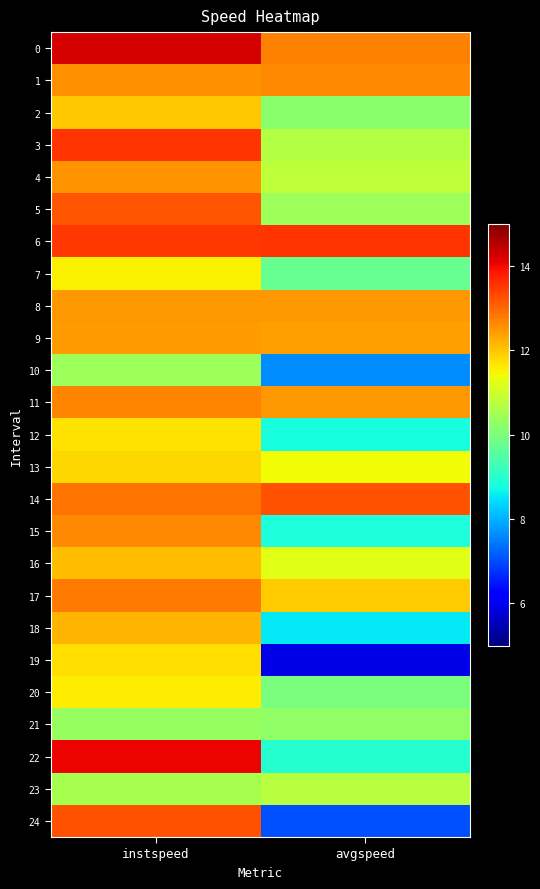

Which has a higher value, avgspeed or instspeed?

instspeed